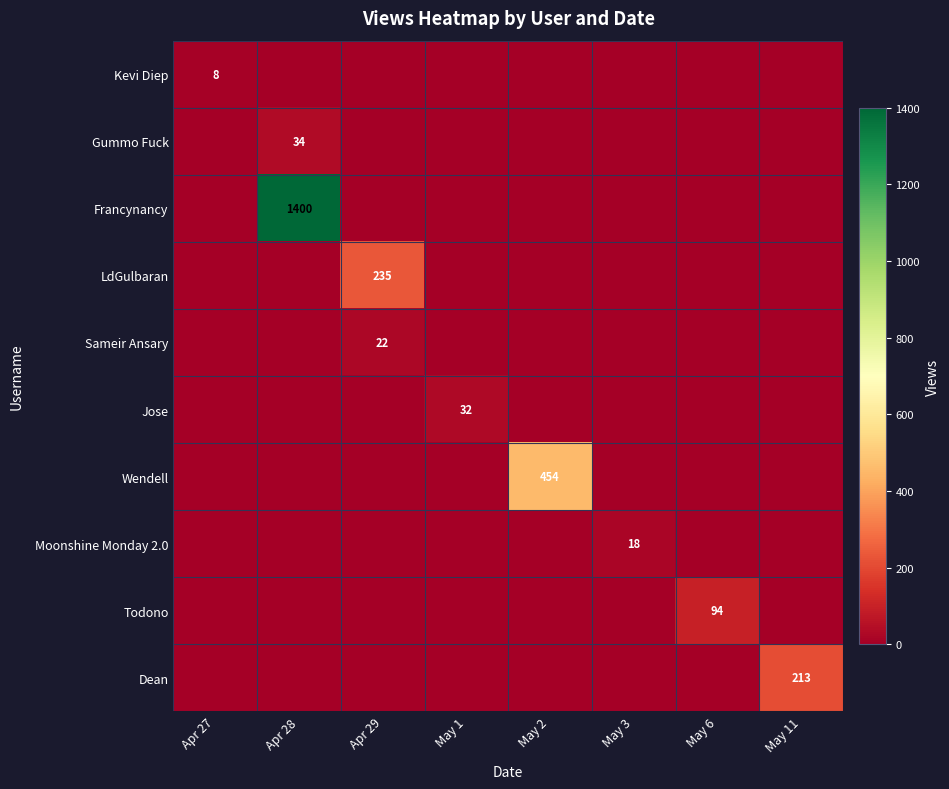

What is the difference between the highest and lowest values at Apr 29?

235